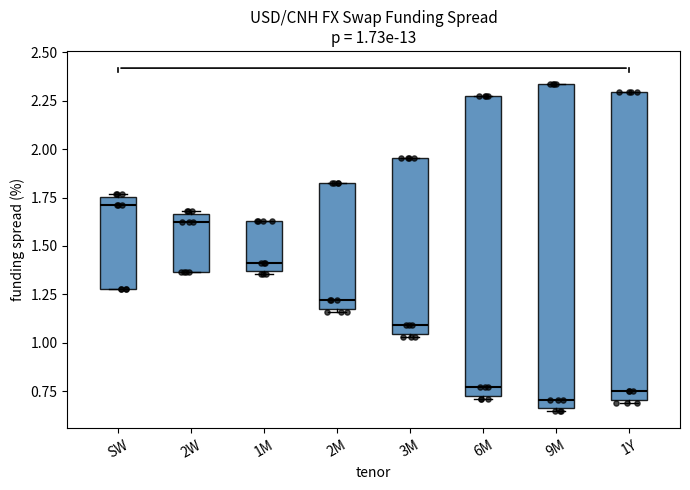

Which box is the tallest, from its lower edge to its upper edge?

9M